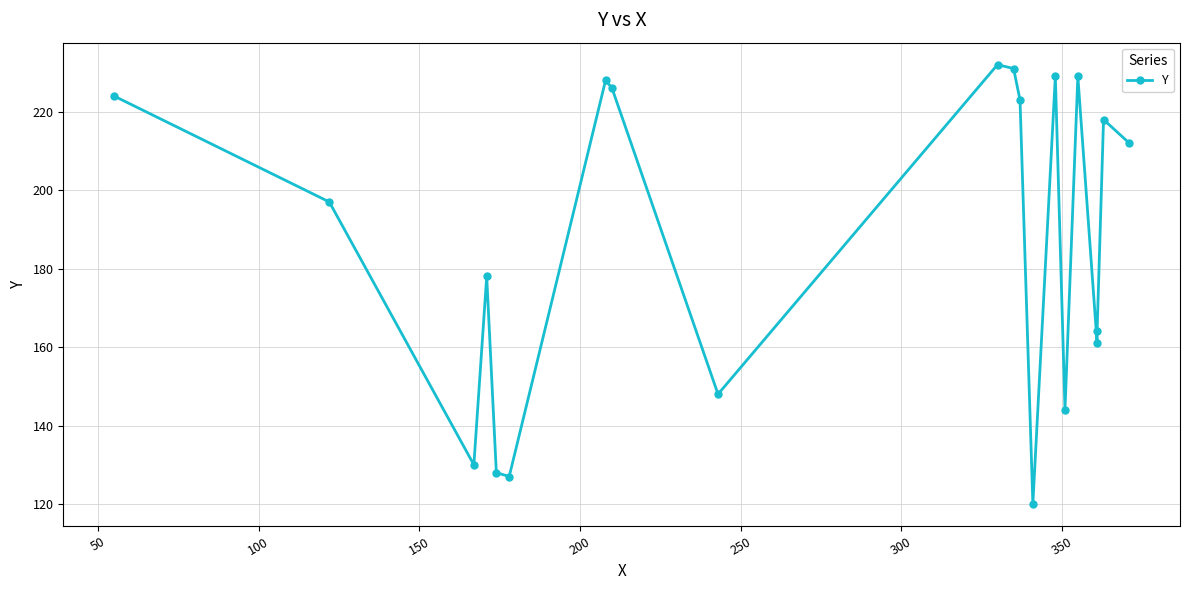

What position from the right is 150?

17